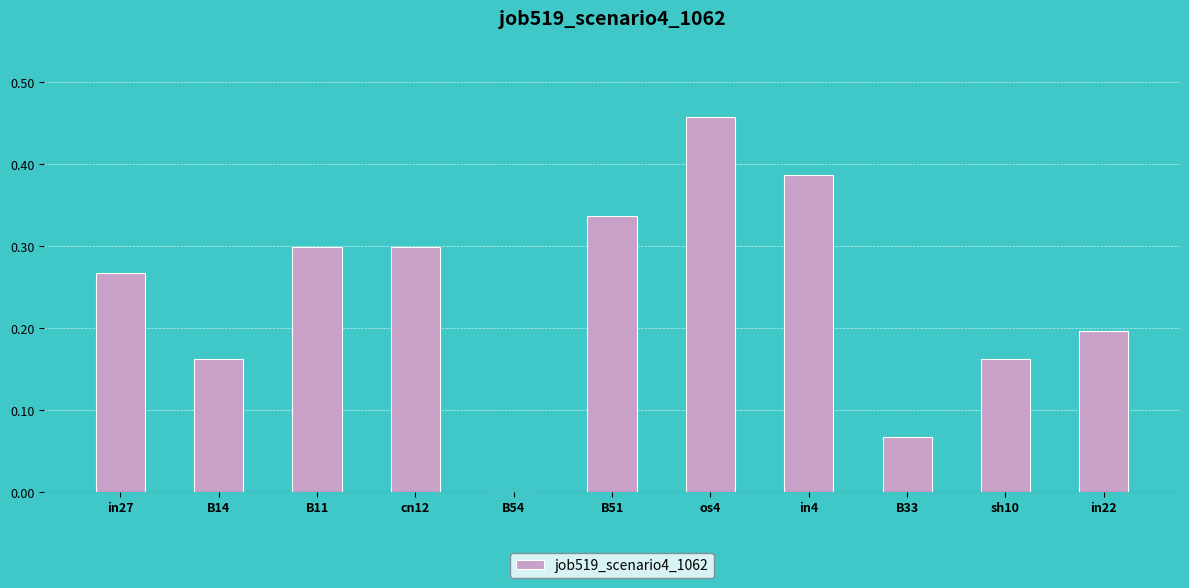

Is it true that the value at cn12 is 0.5?

False